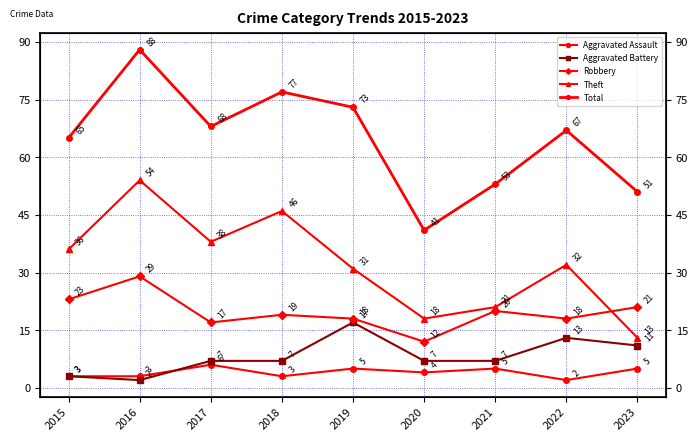

What is the average value of the Aggravated Battery series?

8